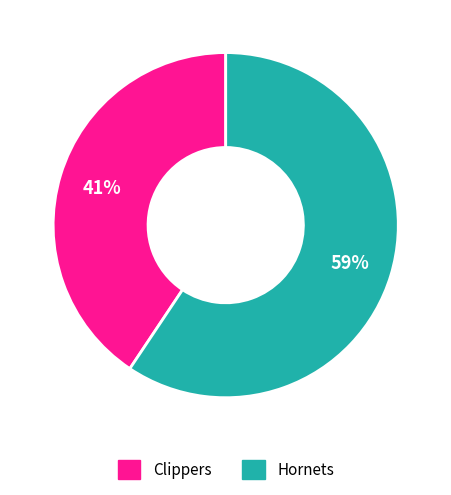

To the nearest percent, what percentage of the pie is Clippers?

41%